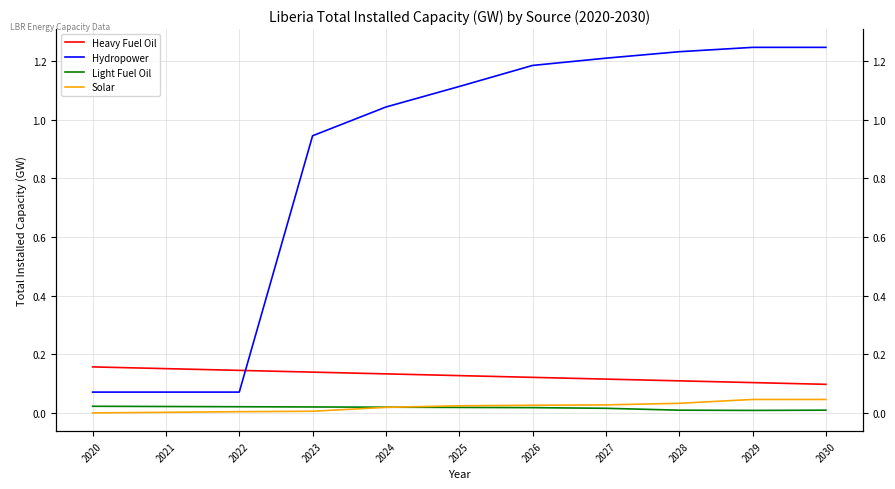

True or false: Solar and Hydropower intersect in this chart.

False